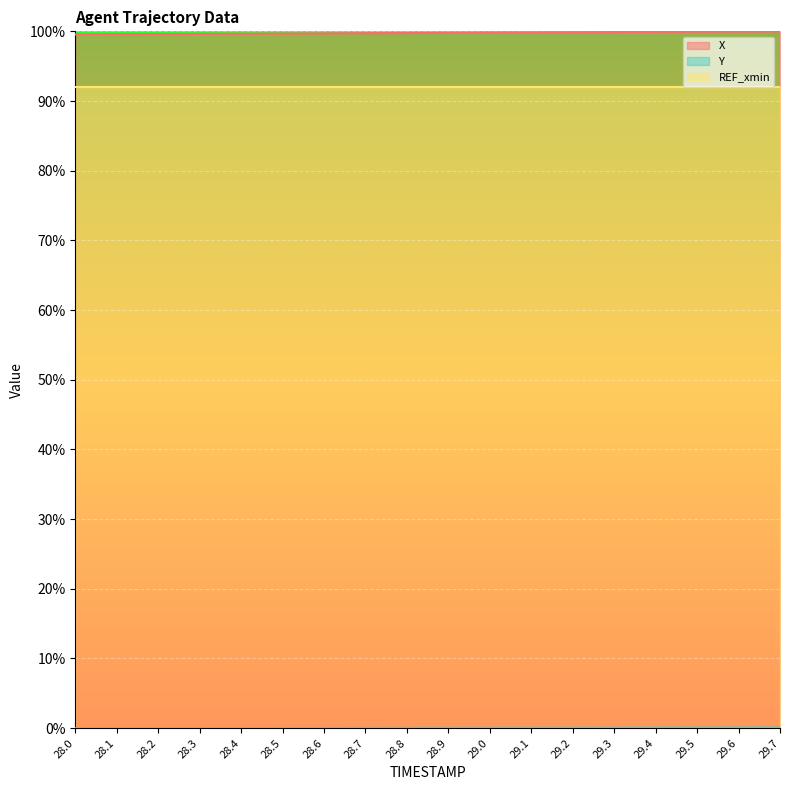

Does the chart display data point markers on the line(s)?

No